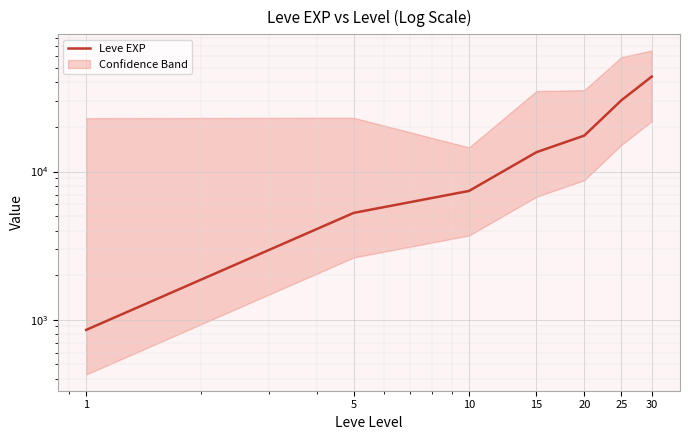

The chart shows a value of 853.3 at 1. True or false?

True